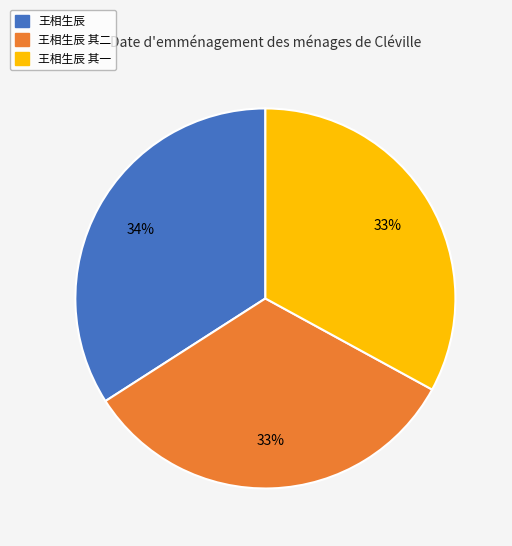

What is the ratio of the value at 王相生辰 其二 to the value at 王相生辰 其一?

1.0